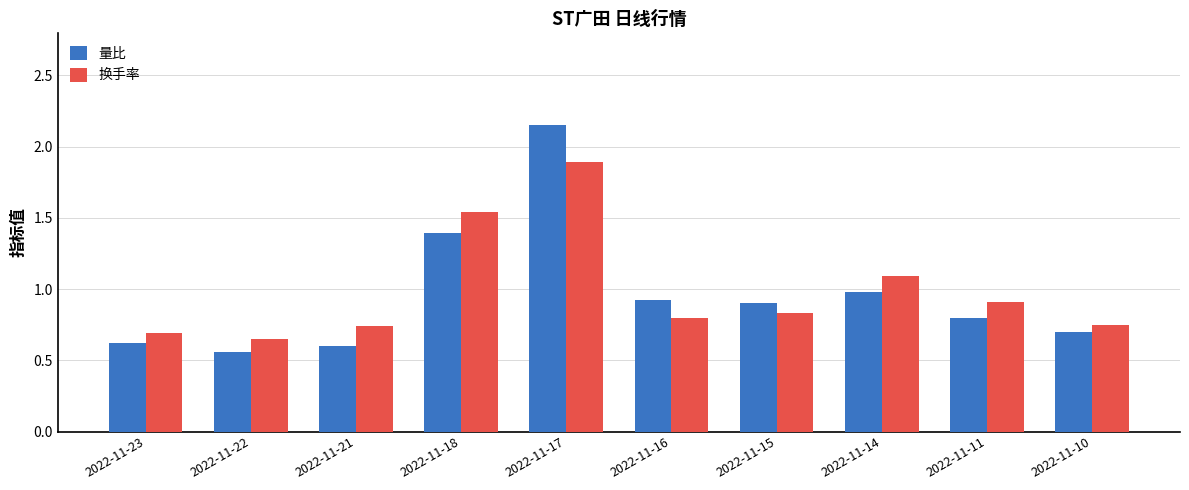

Is the value of 量比 at 2022-11-22 greater than the value of 换手率 at 2022-11-16?

No